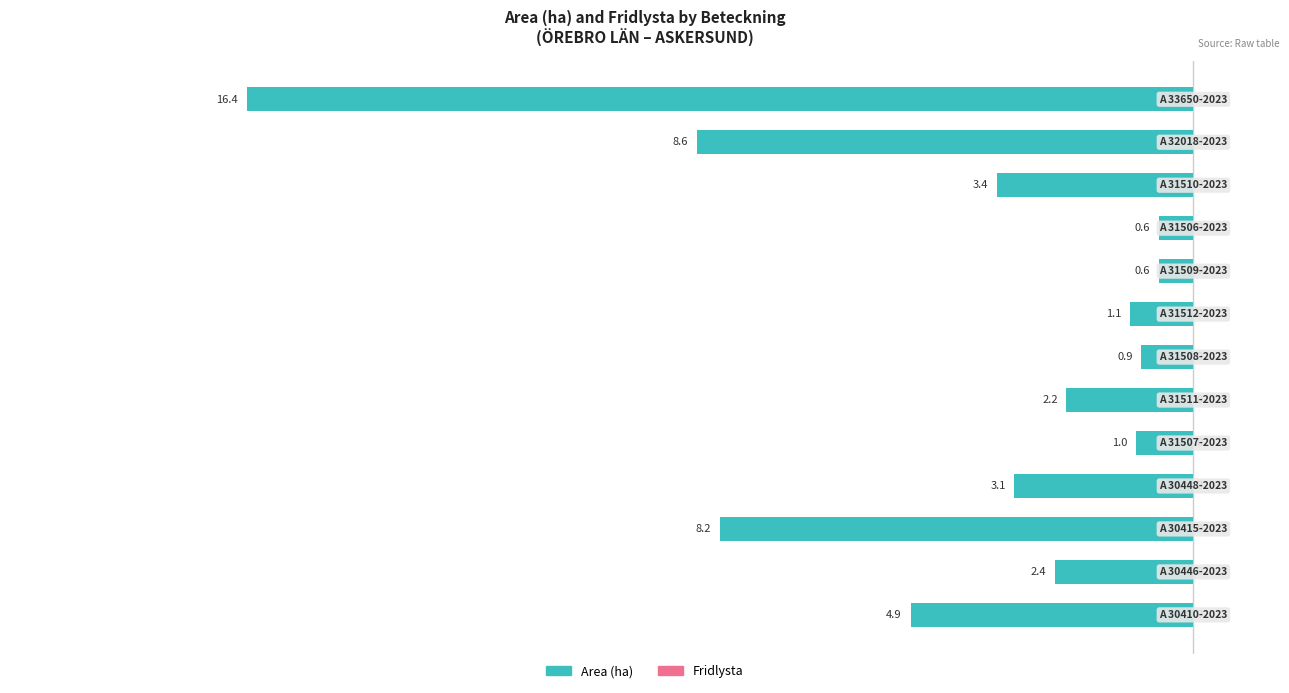

How many bars are there in total?

13